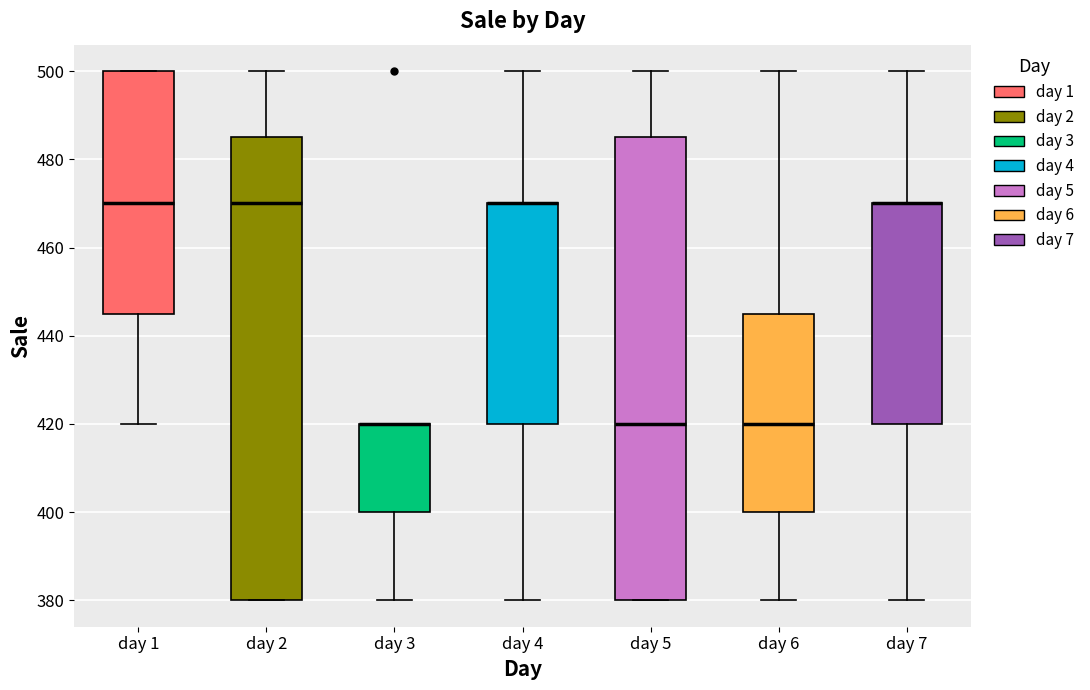

Reading left to right, read every box against the y-axis: the position of its median line, the range the box covers, and the ends of its whiskers. The values are not printed on the chart, so give them approximately, as read against the axis.

day 1: median 470, box 446 to 500, whiskers 420 to 500
day 2: median 470, box 380 to 486, whiskers 380 to 500
day 3: median 420 (drawn on the box's upper edge), box 400 to 420, whiskers 380 to 420
day 4: median 470 (drawn on the box's upper edge), box 420 to 470, whiskers 380 to 500
day 5: median 420, box 380 to 486, whiskers 380 to 500
day 6: median 420, box 400 to 446, whiskers 380 to 500
day 7: median 470 (drawn on the box's upper edge), box 420 to 470, whiskers 380 to 500